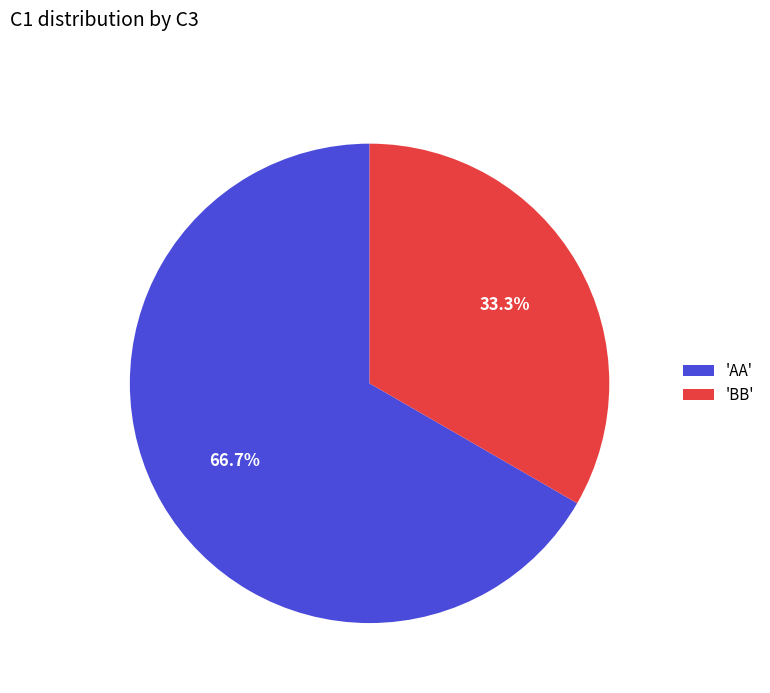

Combined, do 'BB' and 'AA' account for over 50%?

Yes